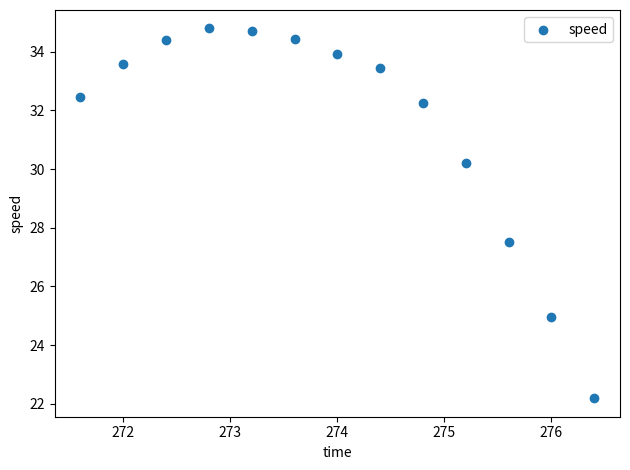

What is the range of Y values (max minus min)?

12.6